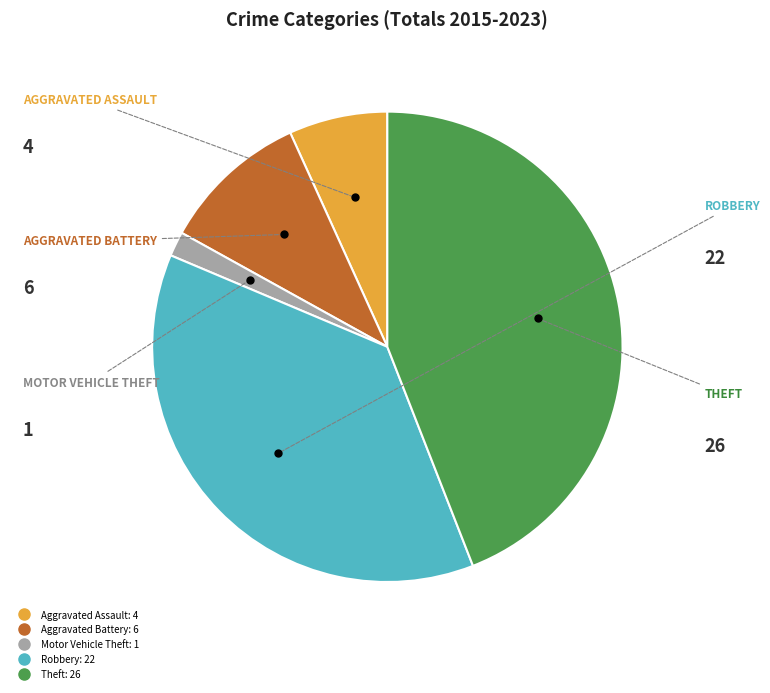

True or false: Robbery accounts for 37% of the total.

True